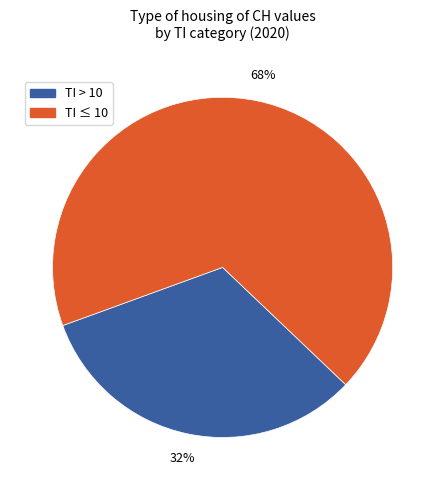

To the nearest percent, what is the average slice percentage?

50%